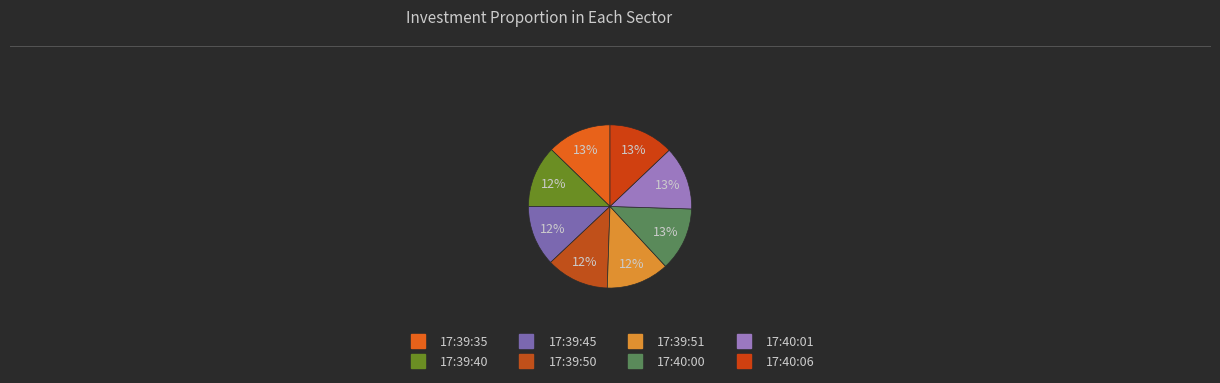

What is the smallest slice in the pie chart?

17:39:45